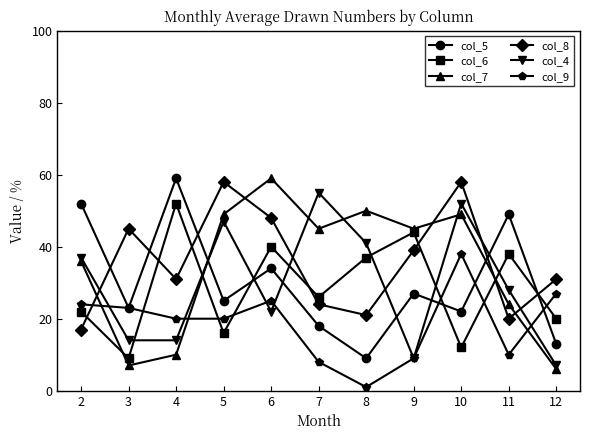

Which series ends up on top after the final intersection of col_6 and col_9?

col_9